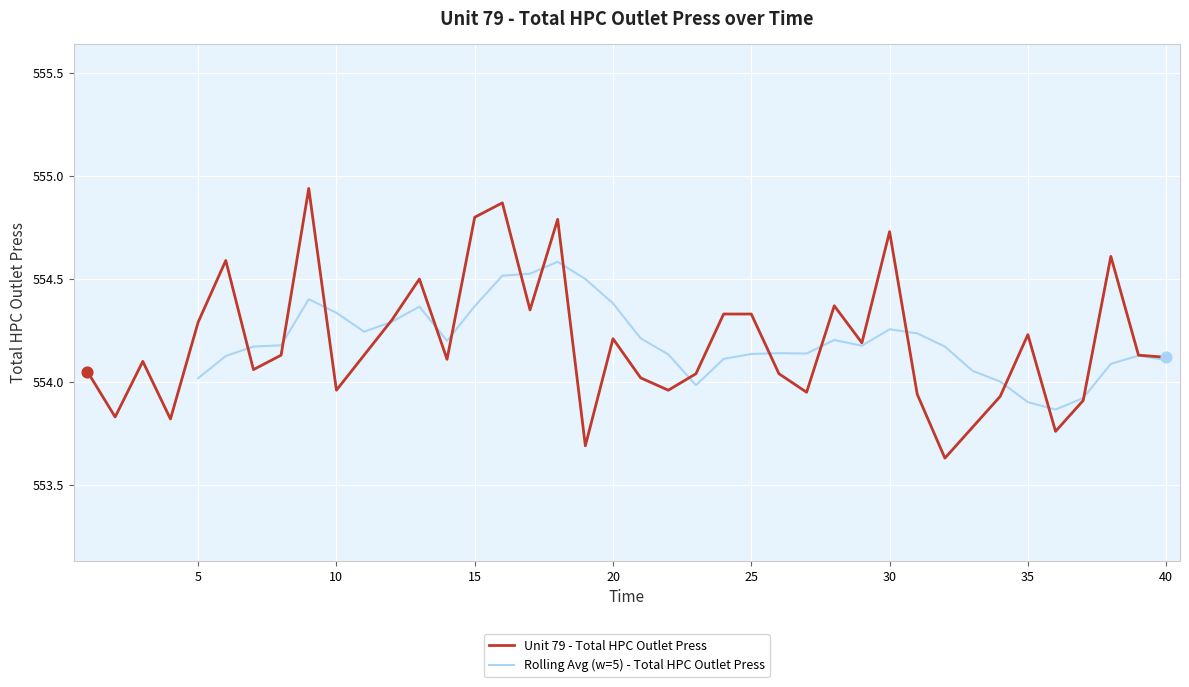

Approximately how many times larger is the value at 4 compared to 1?

1.0